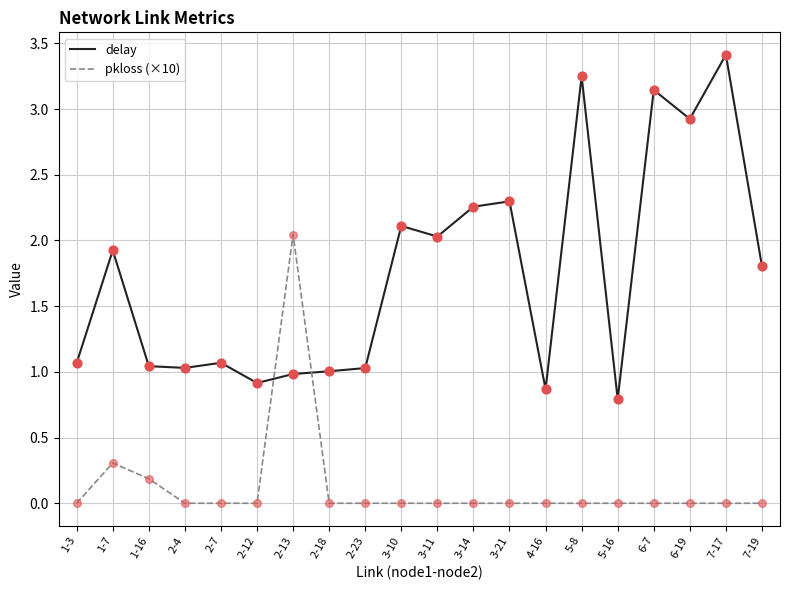

At which category is the sum across all series the highest?

7-17